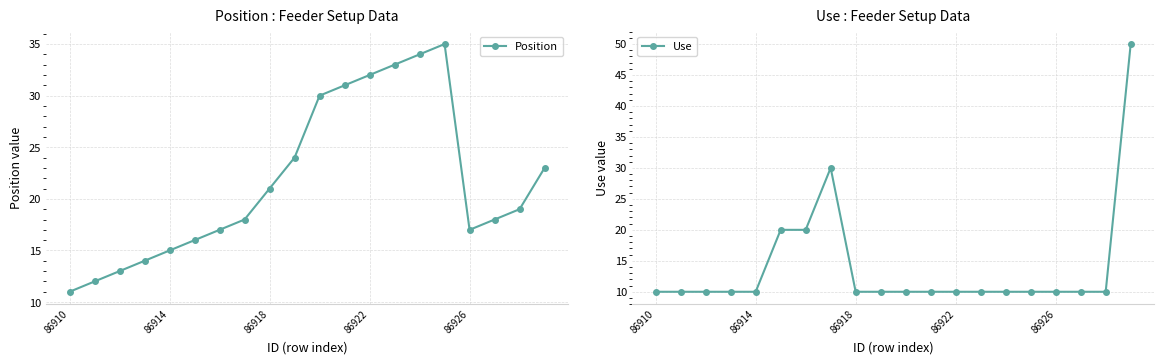

Which series has the largest total across all categories?

Position